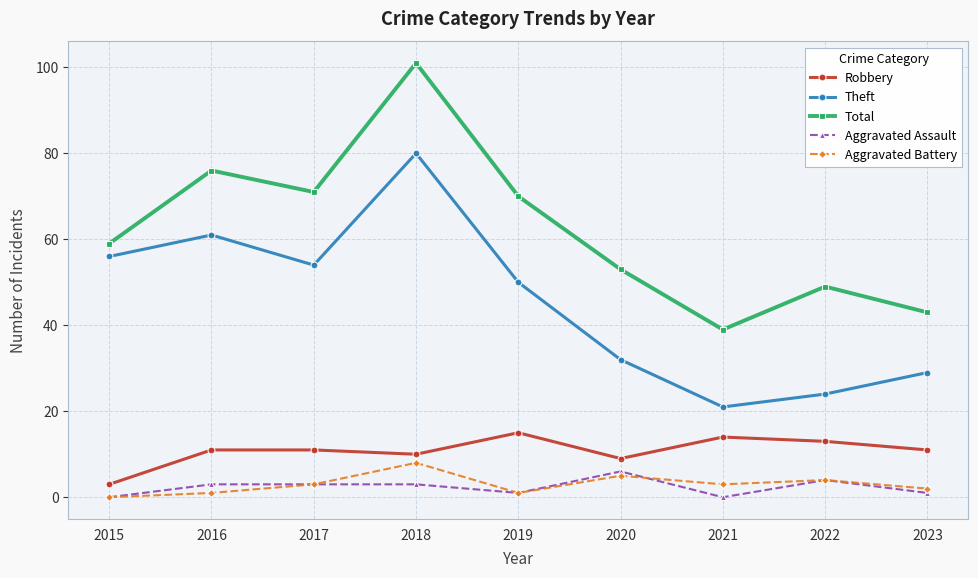

True or false: Total and Robbery cross at least once.

False